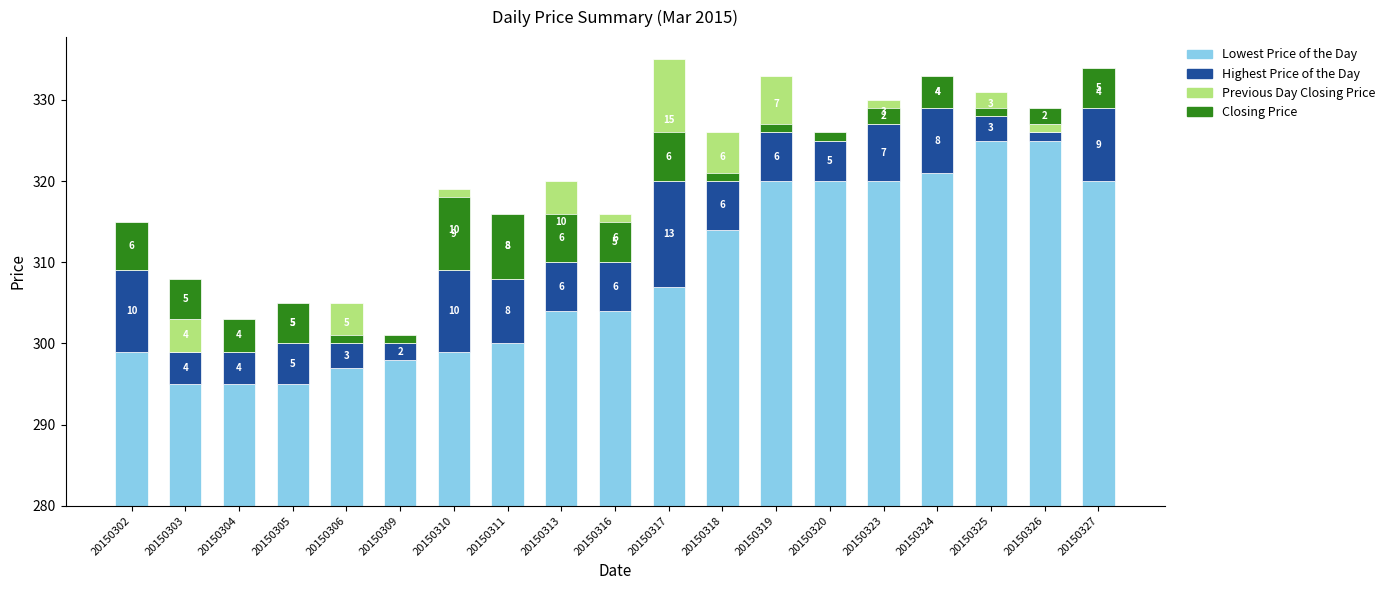

Where is Lowest Price of the Day nearest to the value 30?

20150317